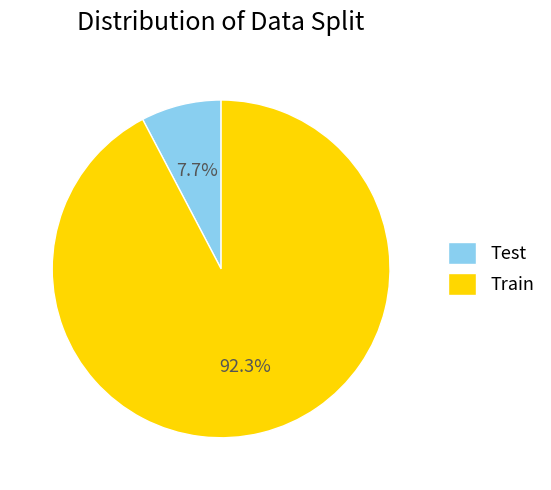

How many segments does this pie chart have?

2